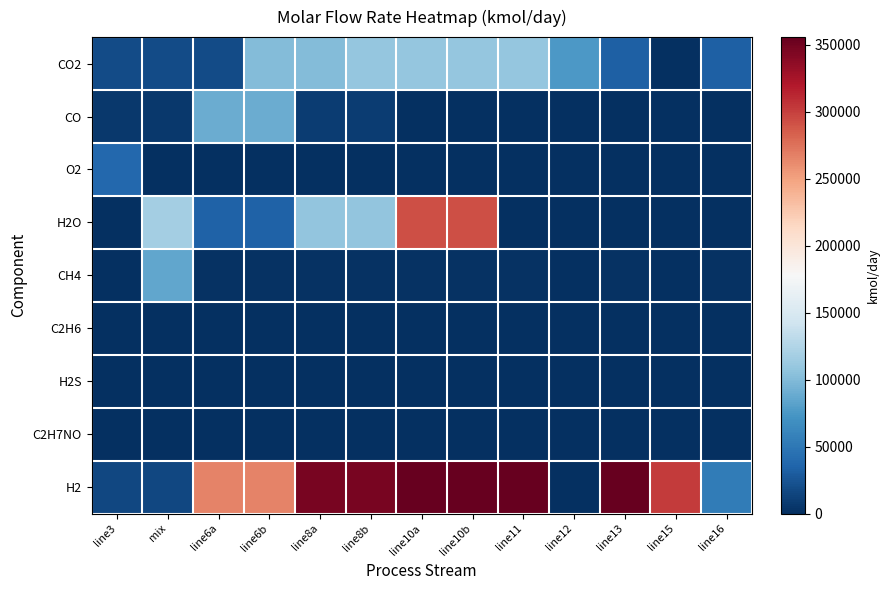

Which series has the largest total across all categories?

H2